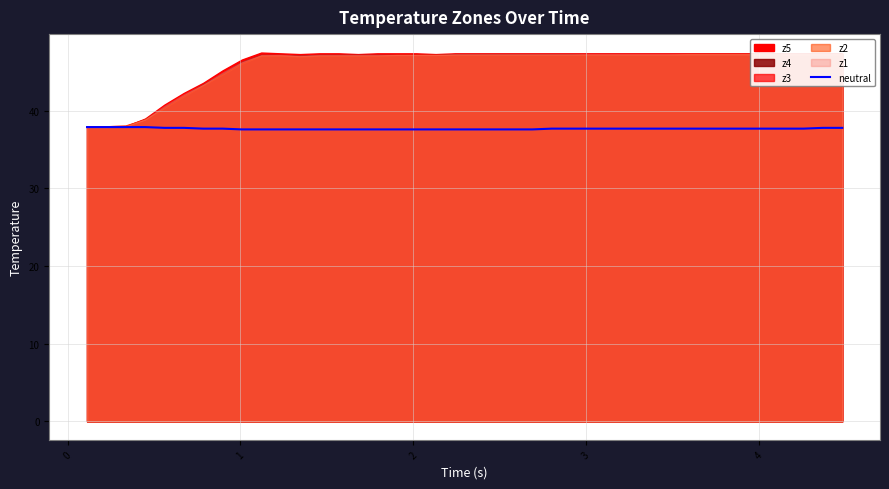

How many data points does each series have?

40